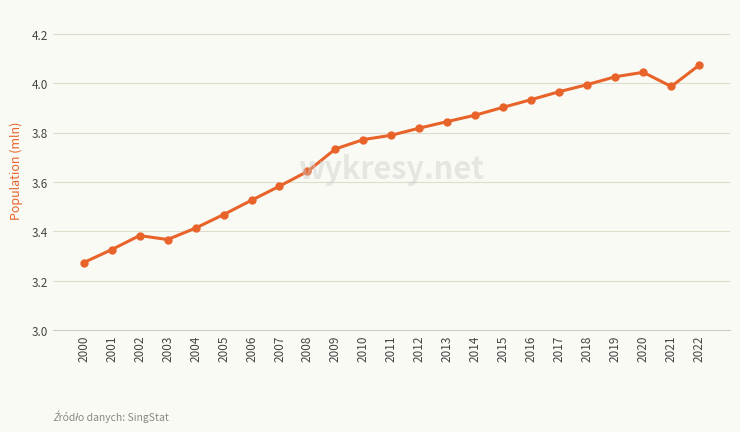

At which category does the chart reach its peak across all series?

2022